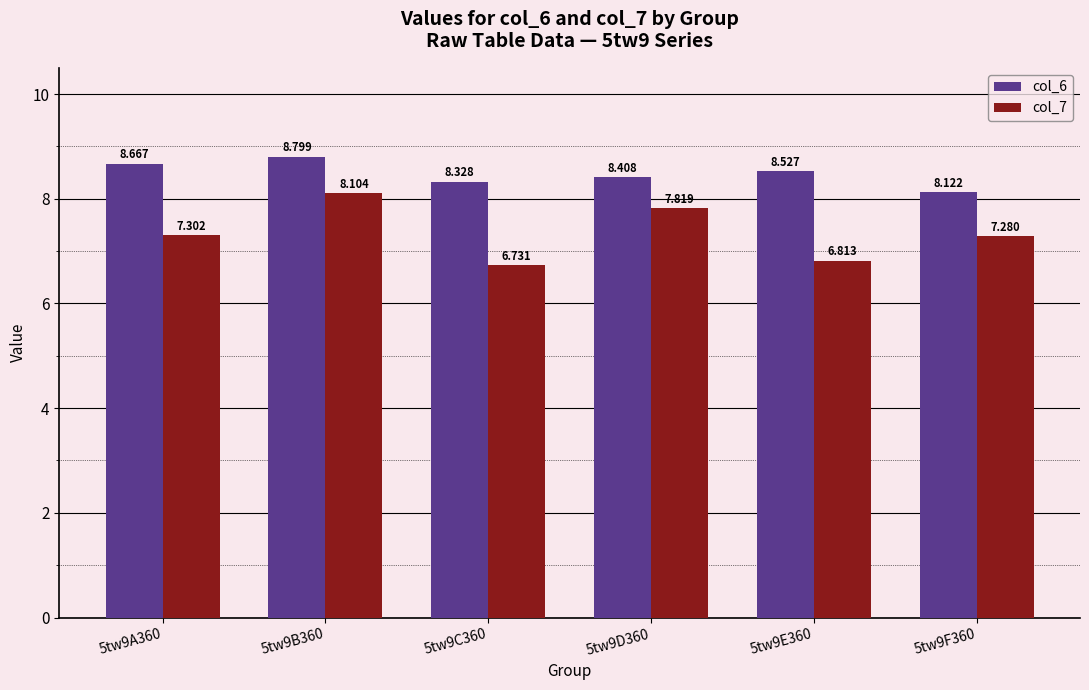

List the series in order of their peak value, lowest first.

col_7, col_6